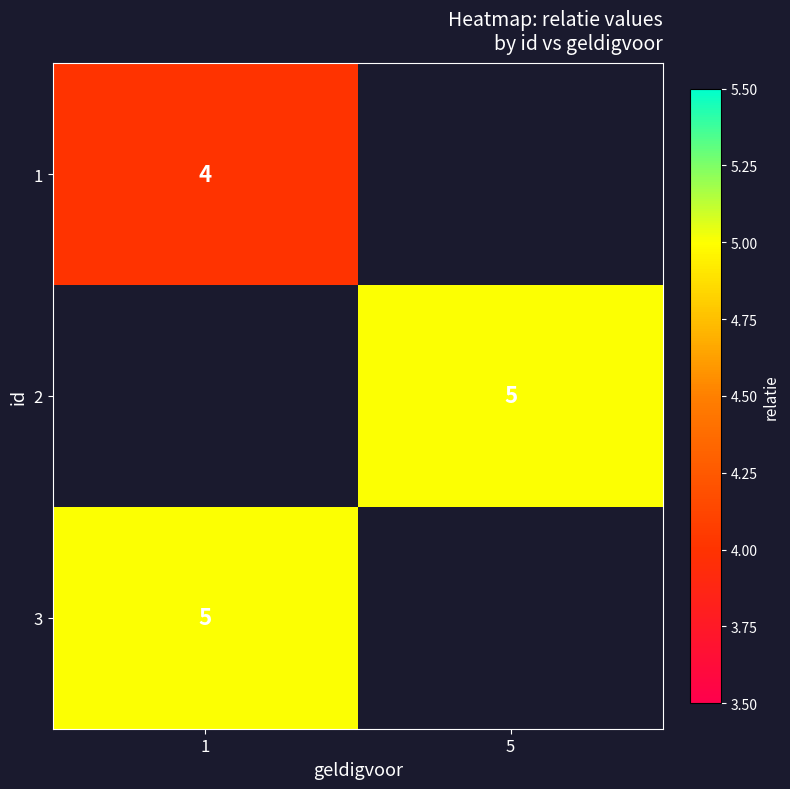

True or false: 3 has a value of 5 at 1.

True